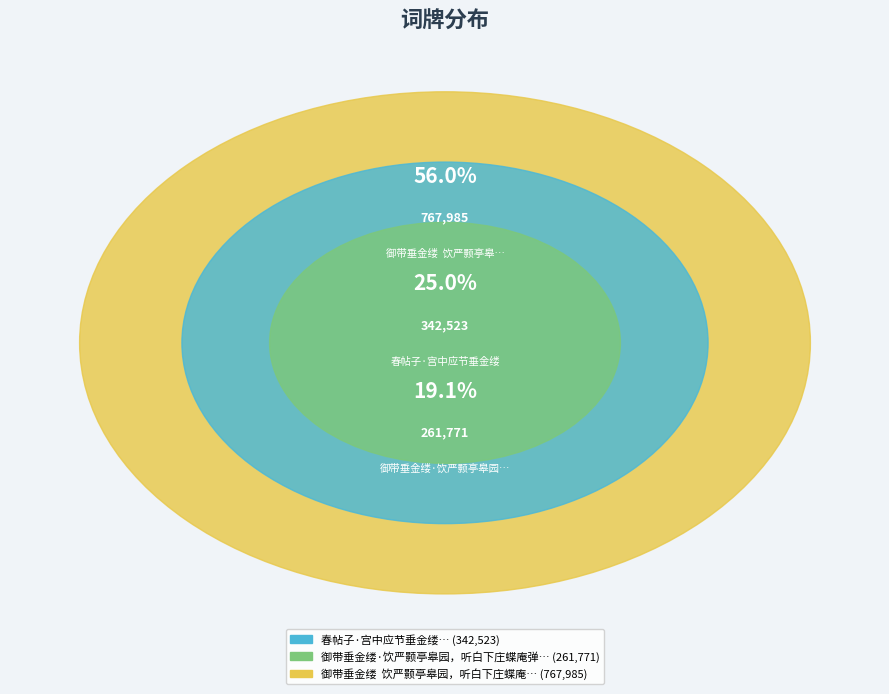

How many segments does this pie chart have?

3